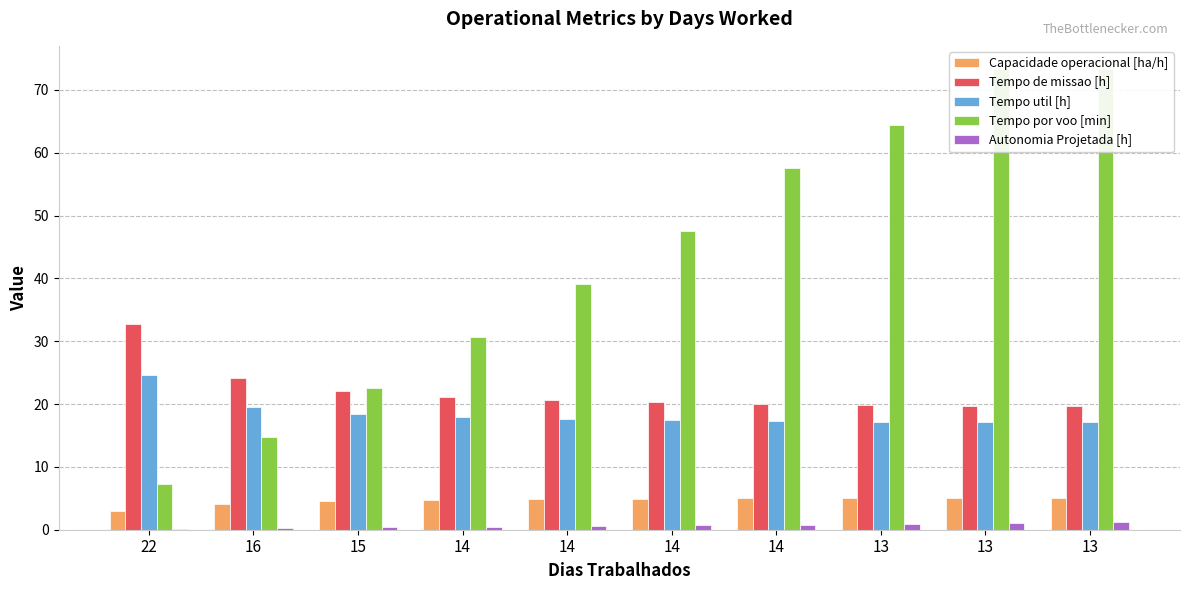

What is the spread (max minus min) of values at 22?

32.6